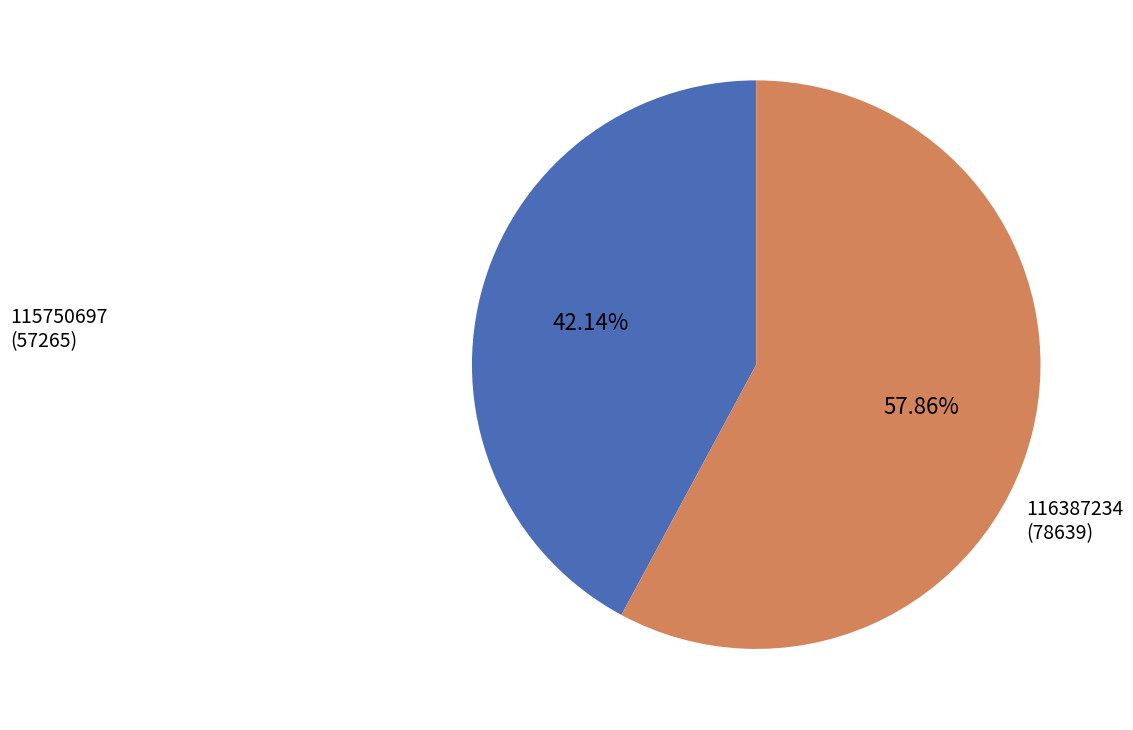

To the nearest percent, what percentage of the pie is 116387234?

58%